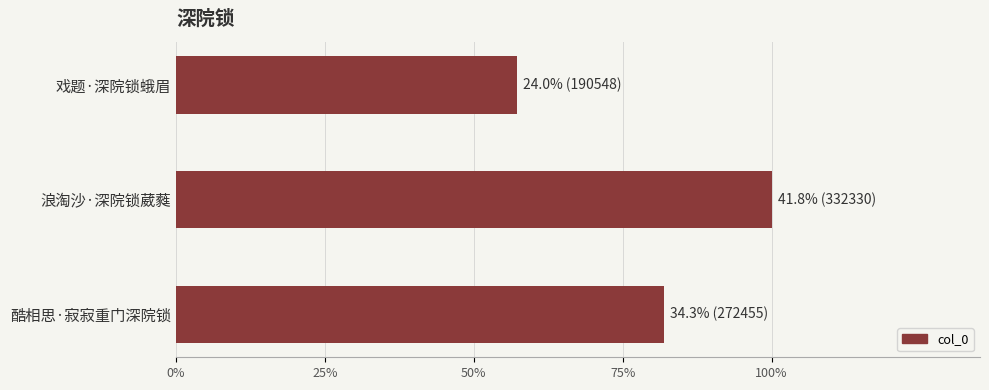

Where is the data nearest to the value 261439?

酷相思·寂寂重门深院锁